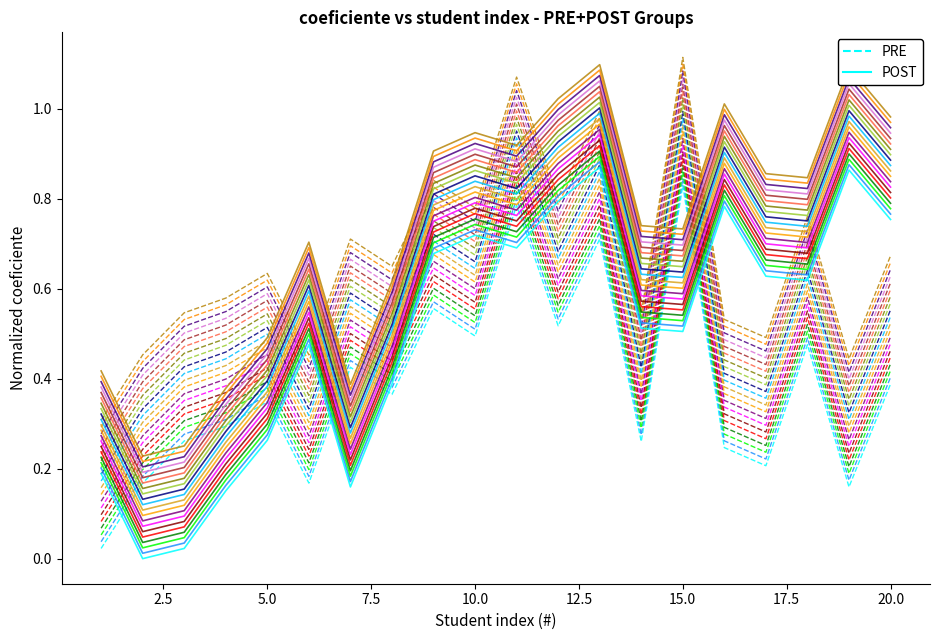

Which series ends up on top after the final intersection of POST and PRE?

POST